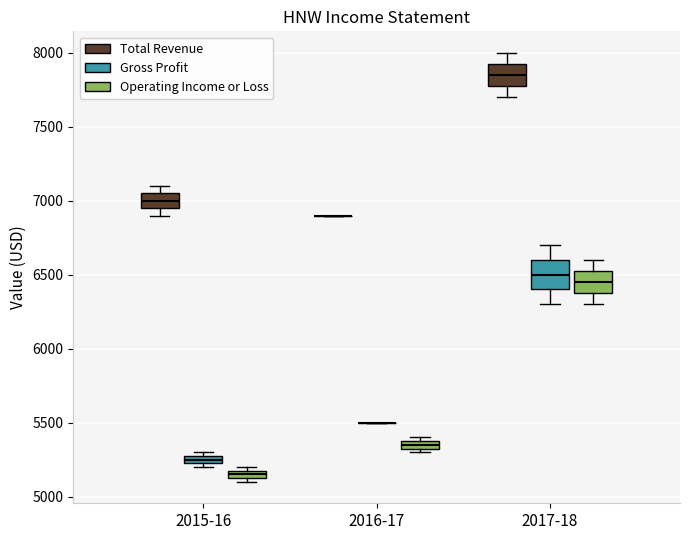

Which box is the tallest, from its lower edge to its upper edge?

2017-18 (Gross Profit)